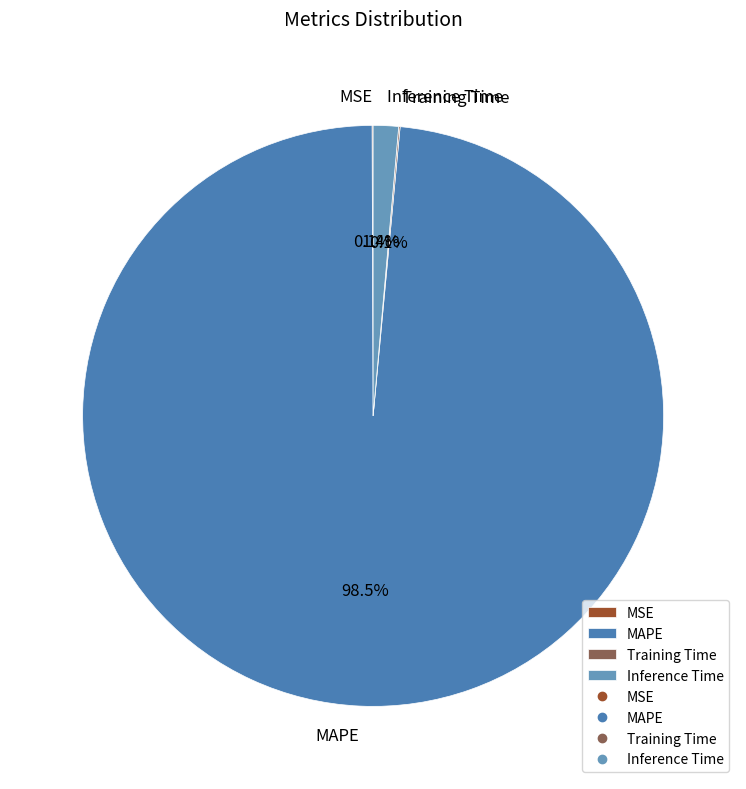

Is there a majority slice in this chart?

Yes